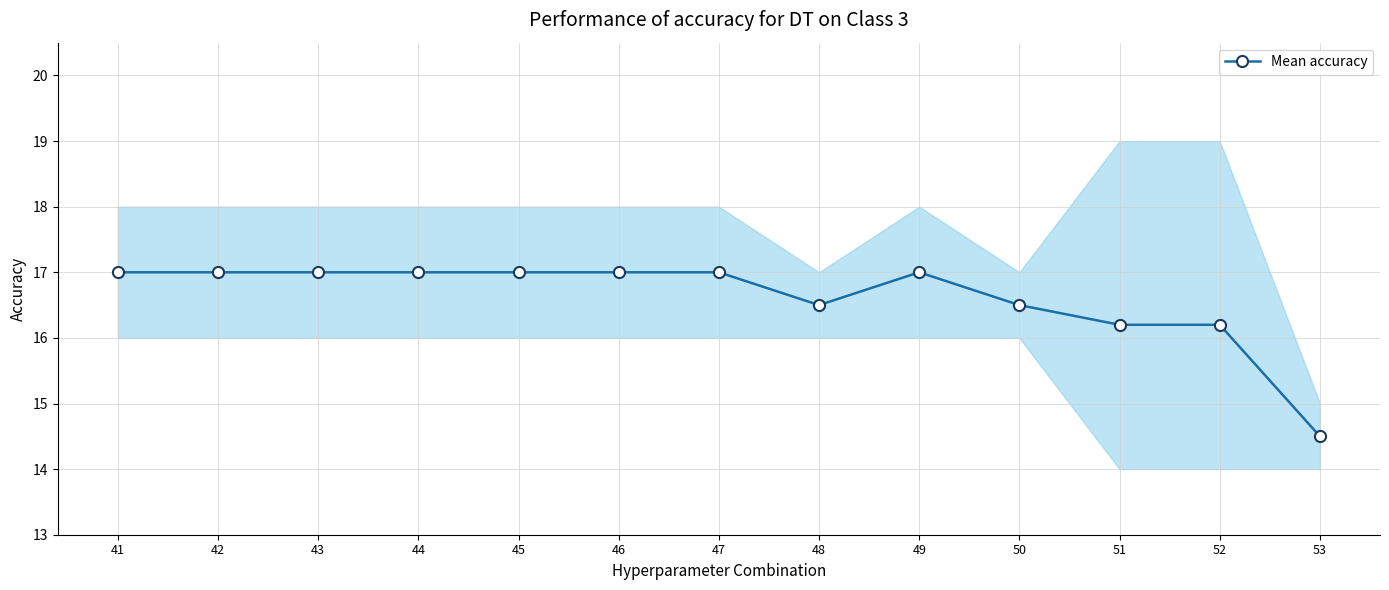

What value does the data have at 52?

16.2